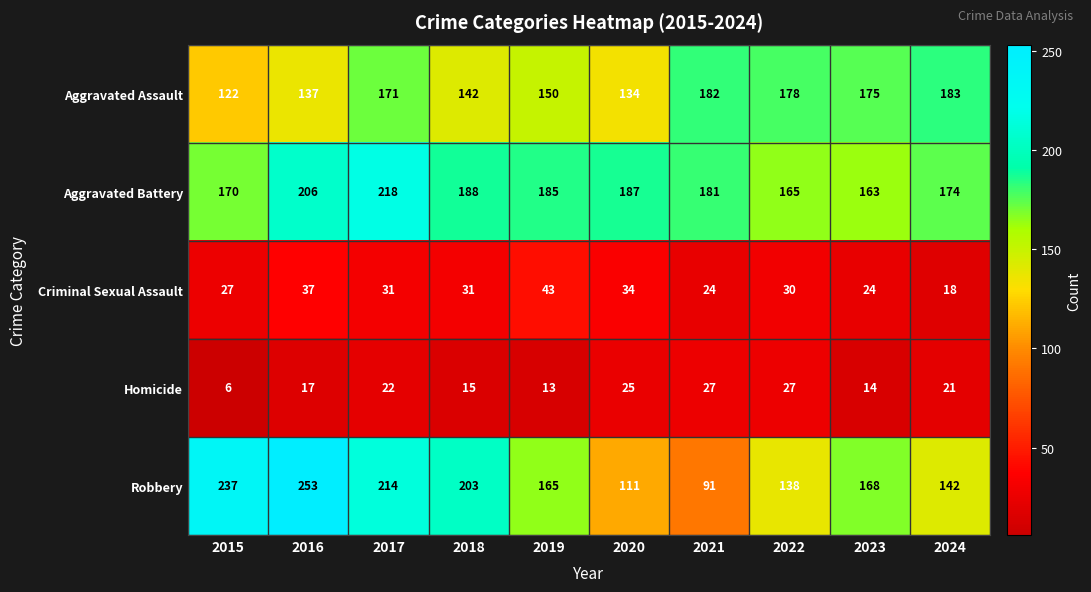

Which series has the largest total across all categories?

Aggravated Battery